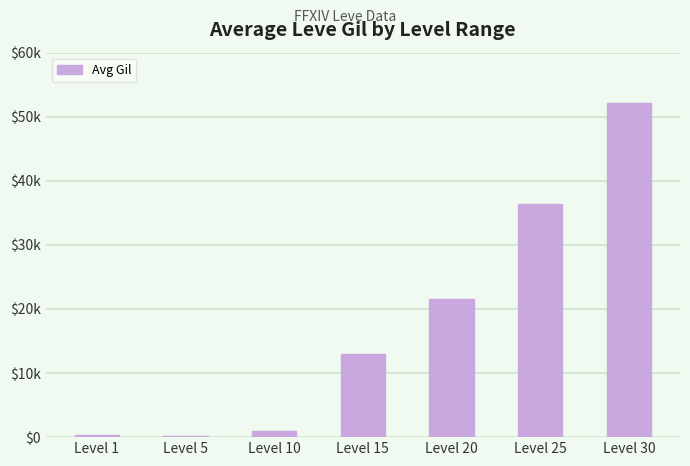

What is the difference between the values at Level 20 and Level 15?

8560.0